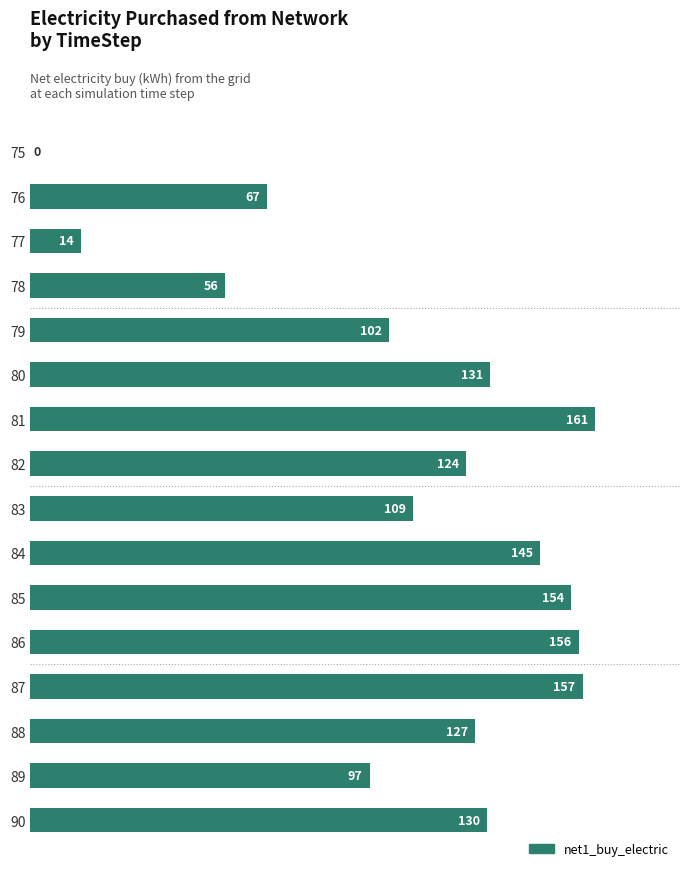

Is it true that the value at 90 is 130.3?

True